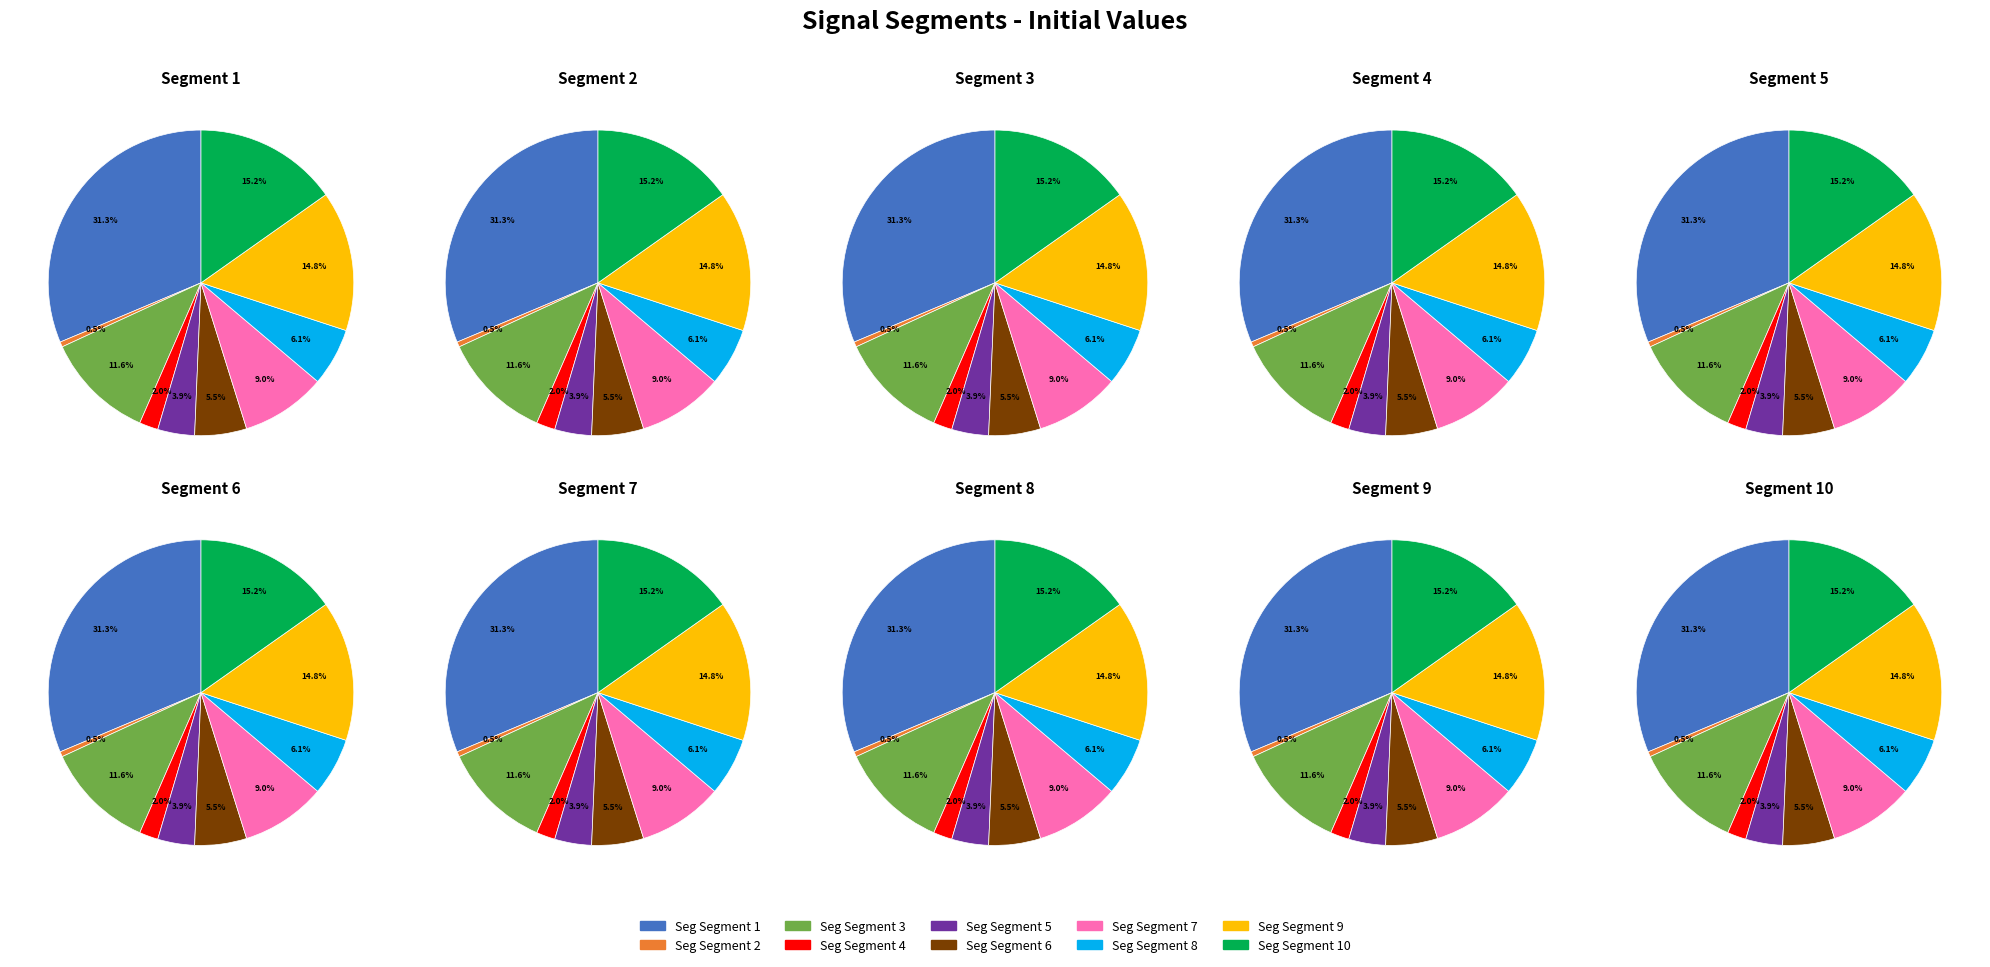

Does any single category account for the majority?

No